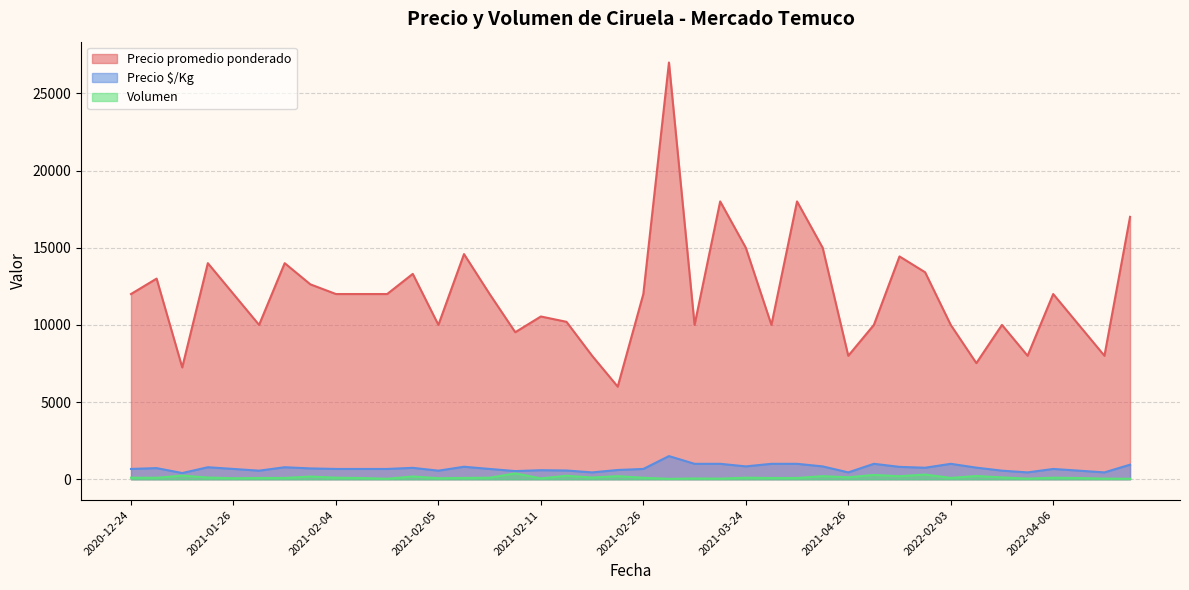

Where is the first local maximum for Precio promedio ponderado?

2021-01-13